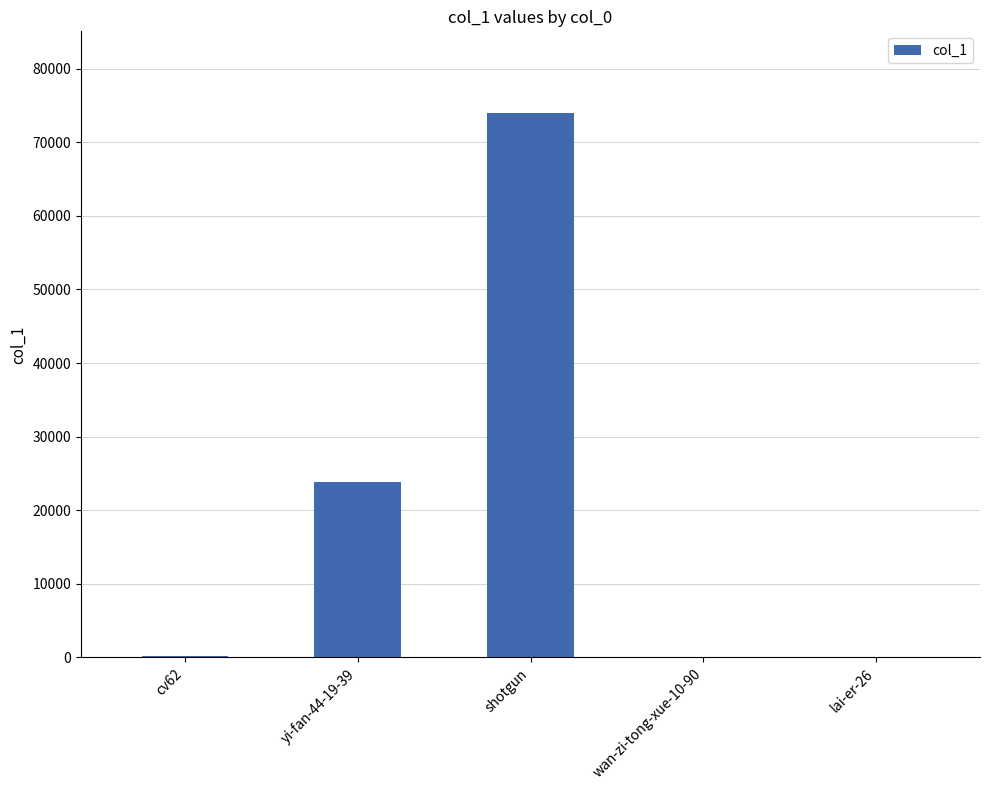

What is the greatest value displayed?

73984